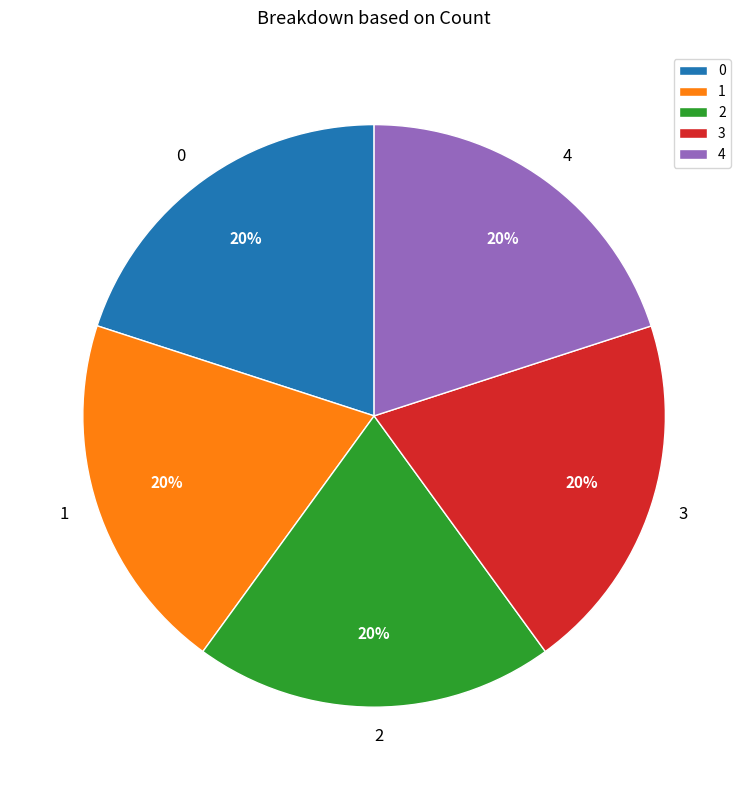

What is the ratio of the value at 0 to the value at 4?

1.0